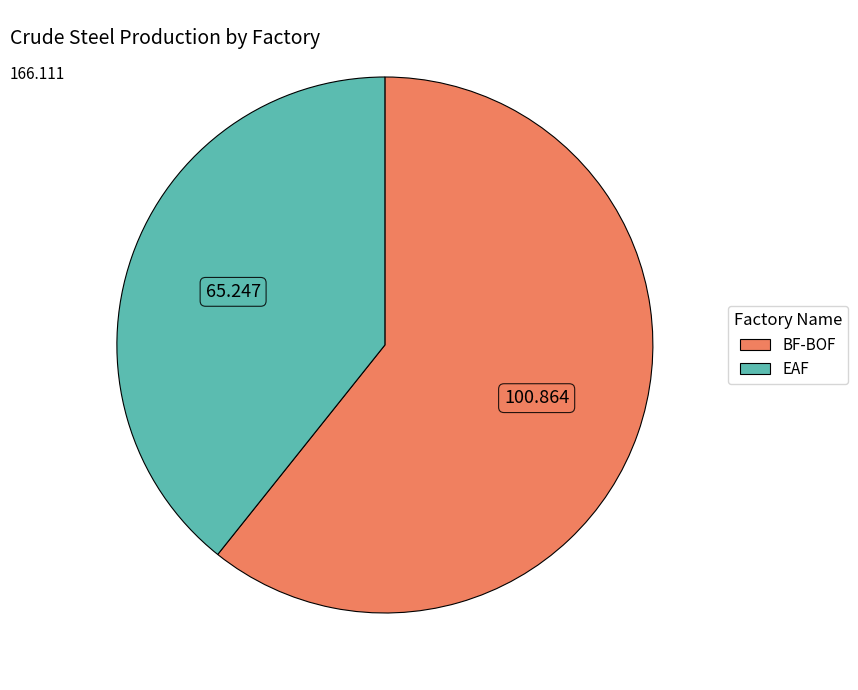

Combined, do BF-BOF and EAF account for over 50%?

Yes